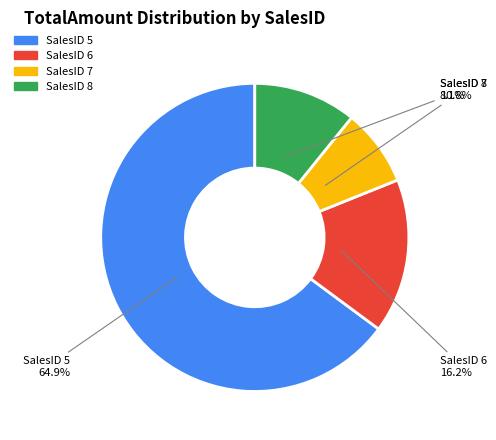

Is there a majority slice in this chart?

Yes